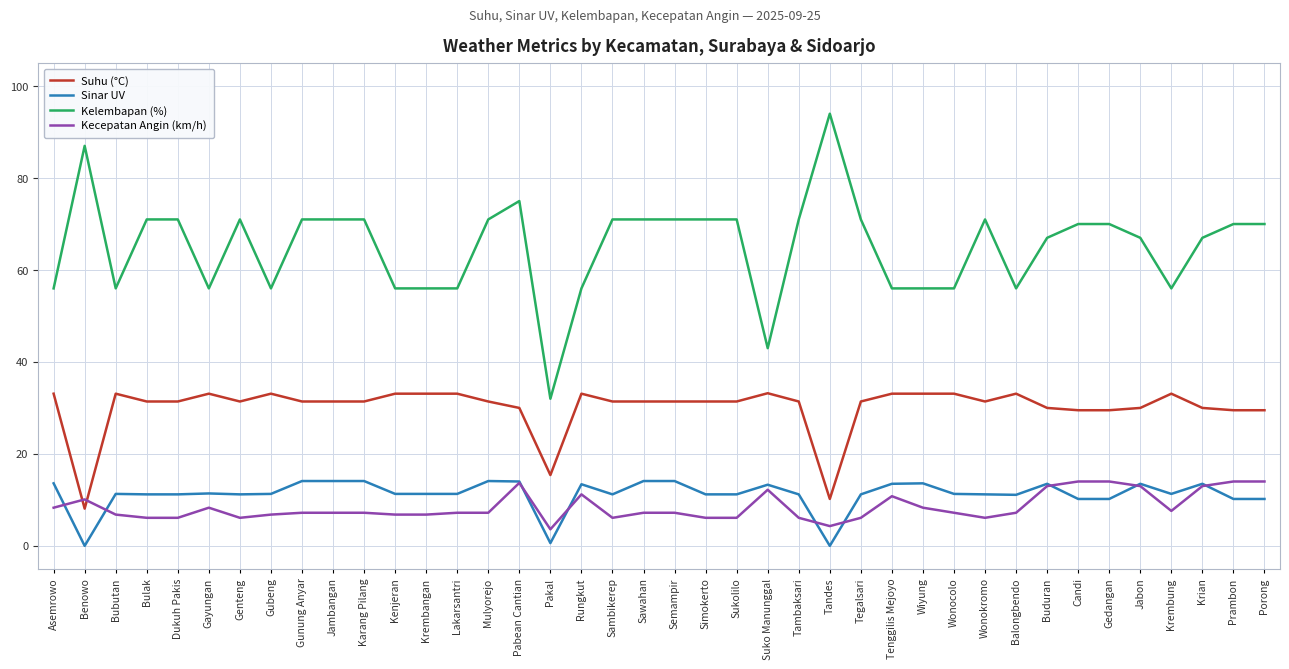

How many series are shown in this chart?

4